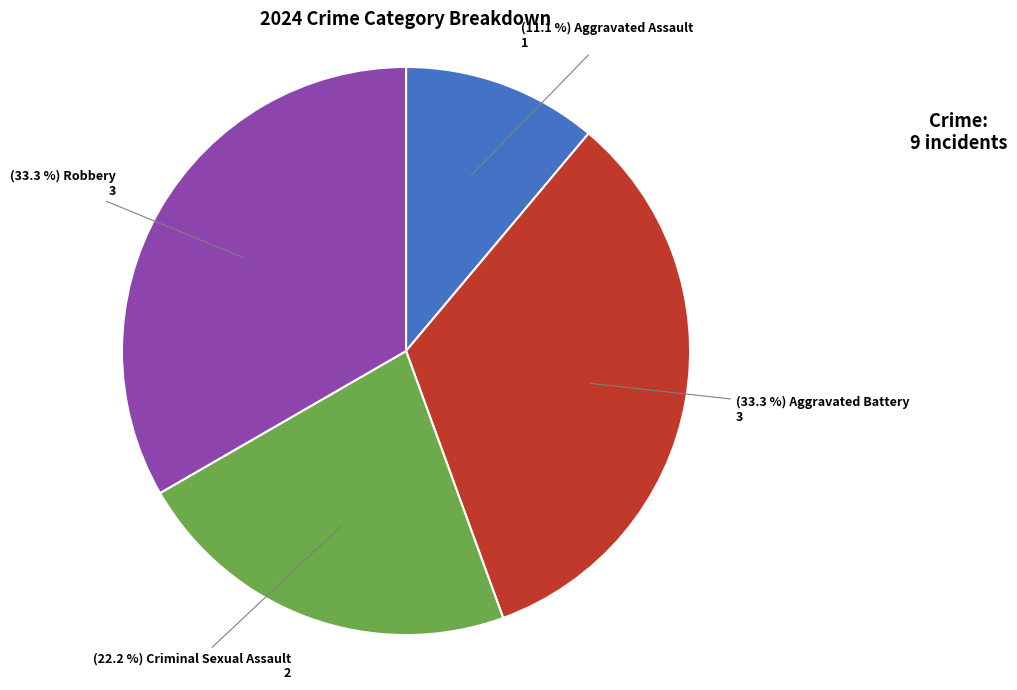

Does any single category account for the majority?

No